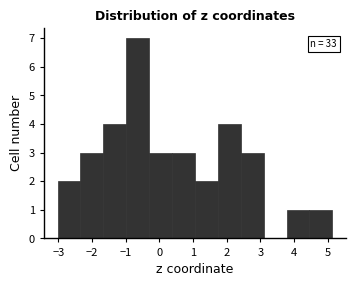

Which range on the x-axis has the tallest bar?

-1.0 to -0.3